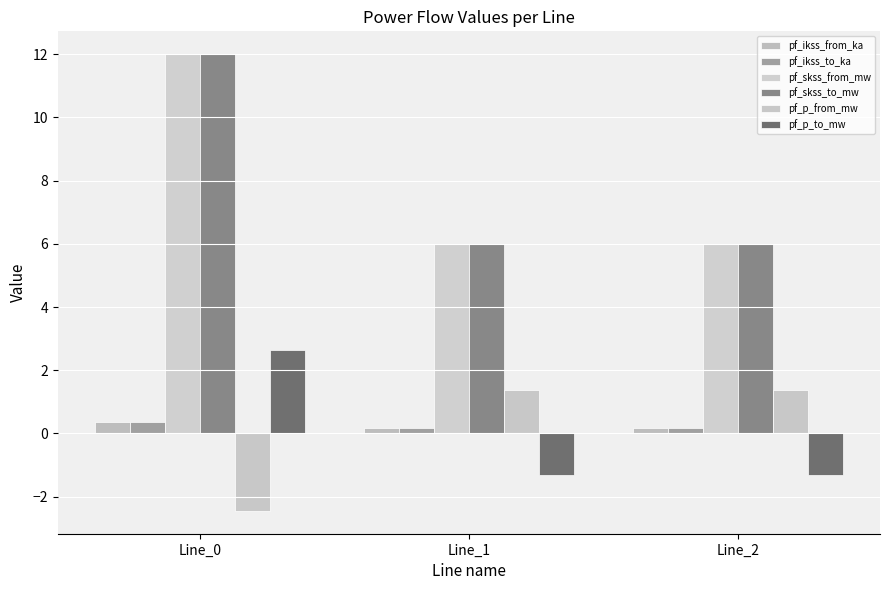

What is the value of the pf_p_to_mw bar at the 1st from the left?

2.6